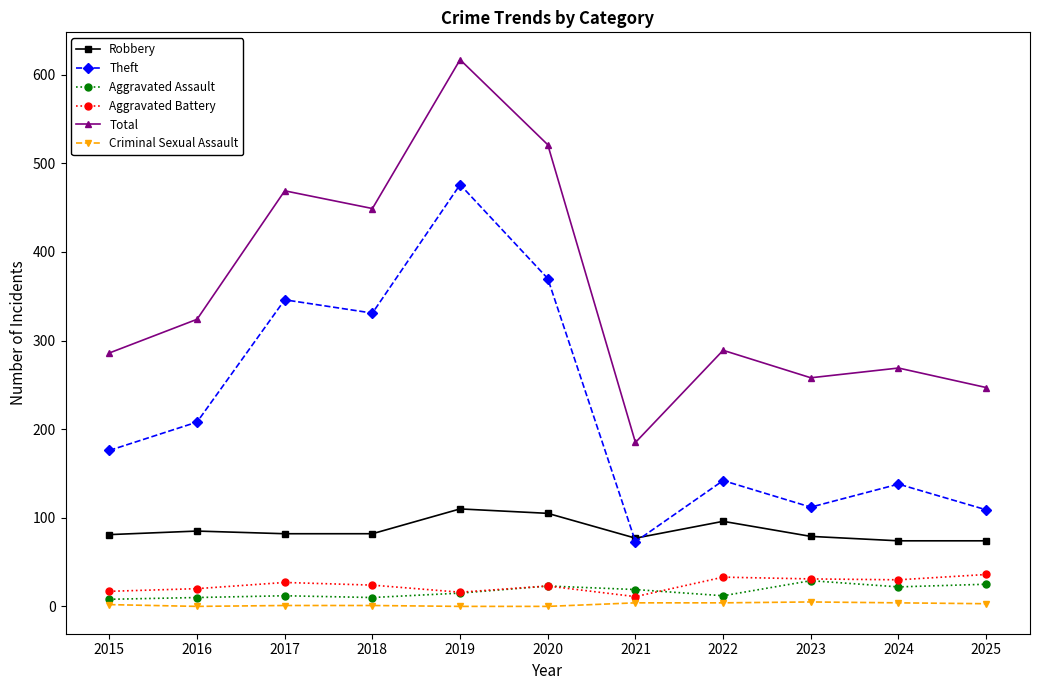

At which category does Theft reach its first local valley?

2018